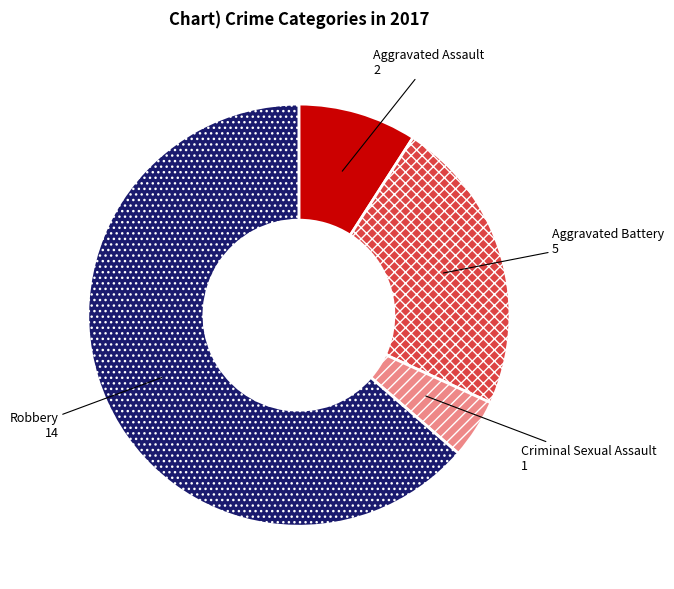

Between Aggravated Assault and Criminal Sexual Assault, which is larger?

Aggravated Assault